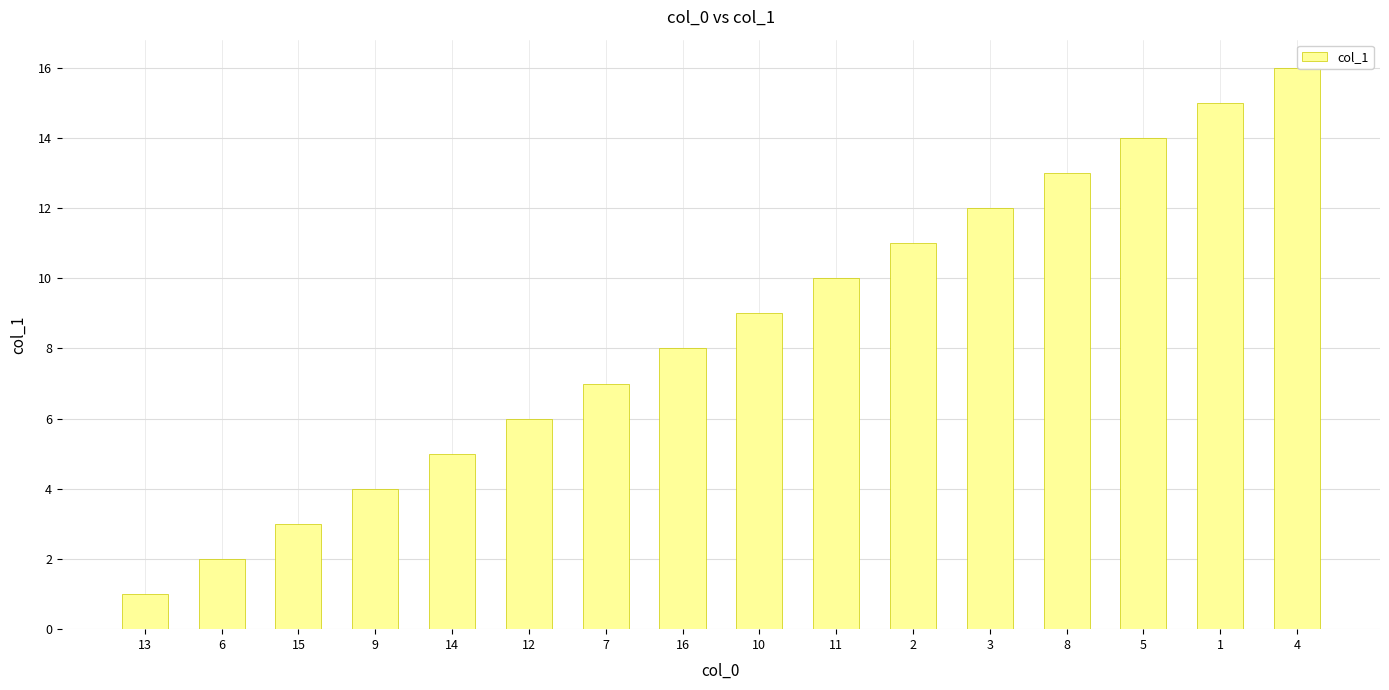

Reading left to right, list all the values displayed in this chart.

13=1	6=2	15=3	9=4	14=5	12=6	7=7	16=8	10=9	11=10	2=11	3=12	8=13	5=14	1=15	4=16